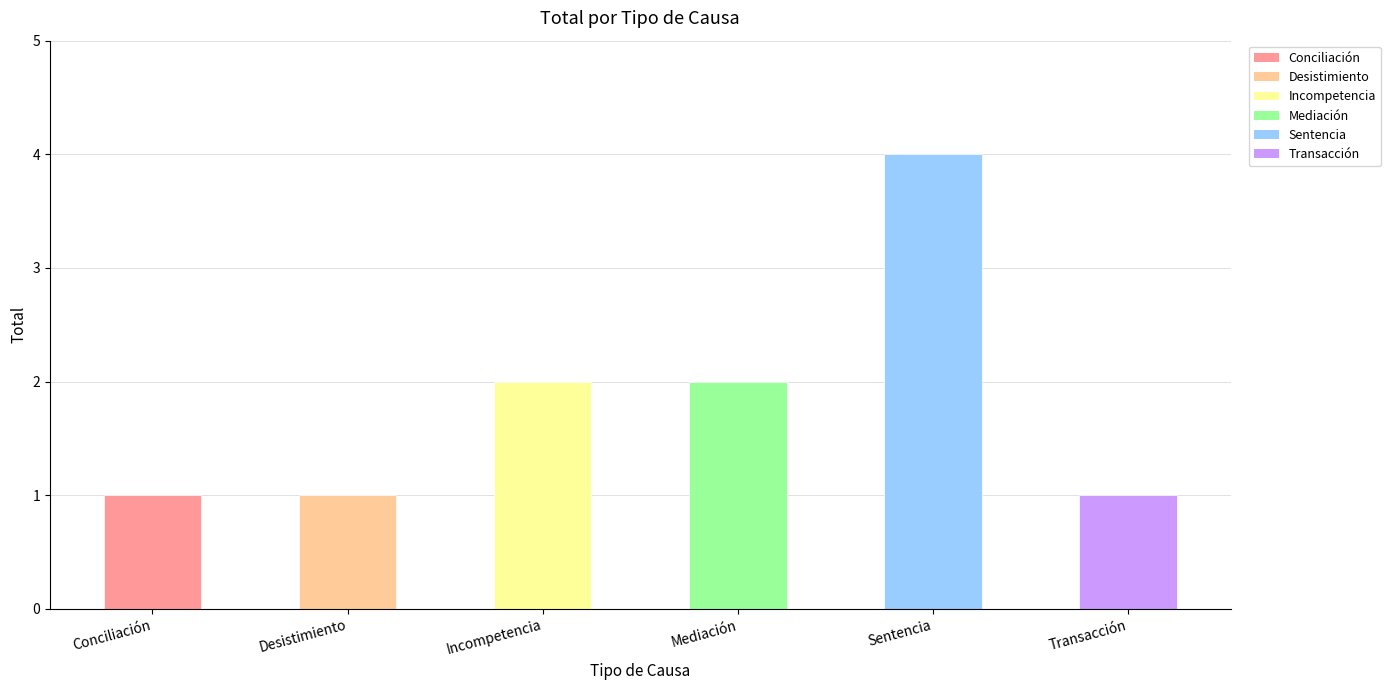

What is the maximum value shown in the chart?

4